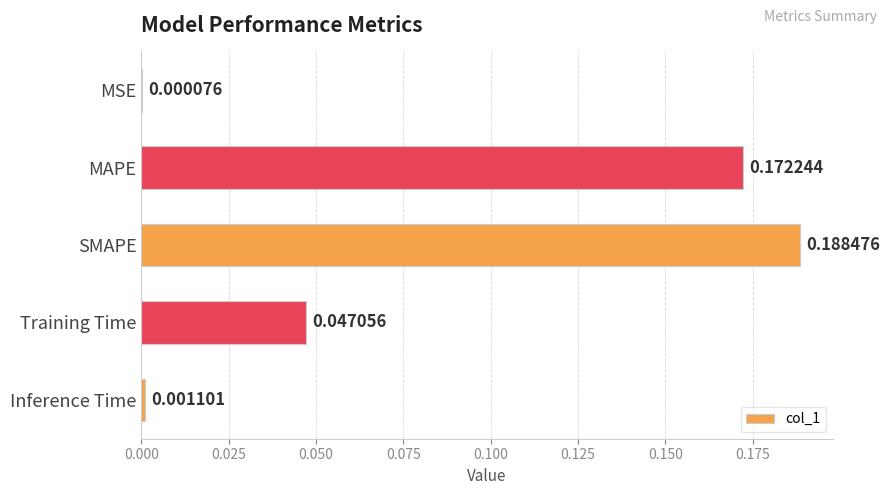

At which category does the chart reach its peak across all series?

SMAPE